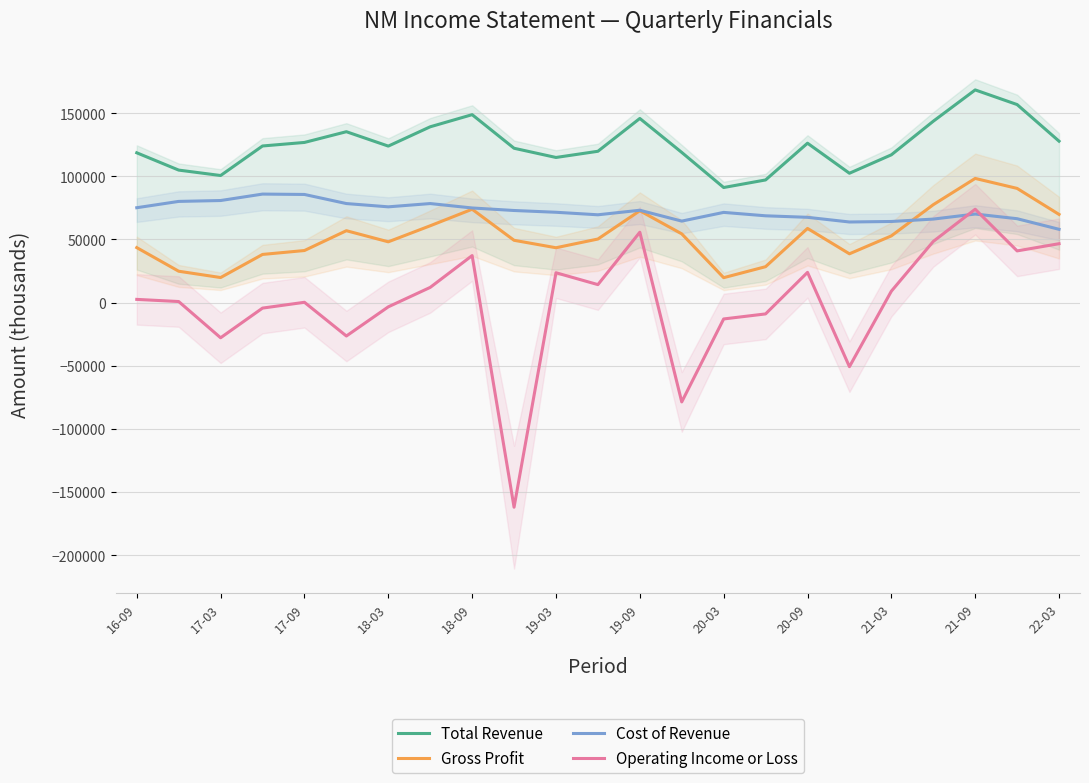

Rank the series by their average value, from highest to lowest.

Total Revenue, Cost of Revenue, Gross Profit, Operating Income or Loss